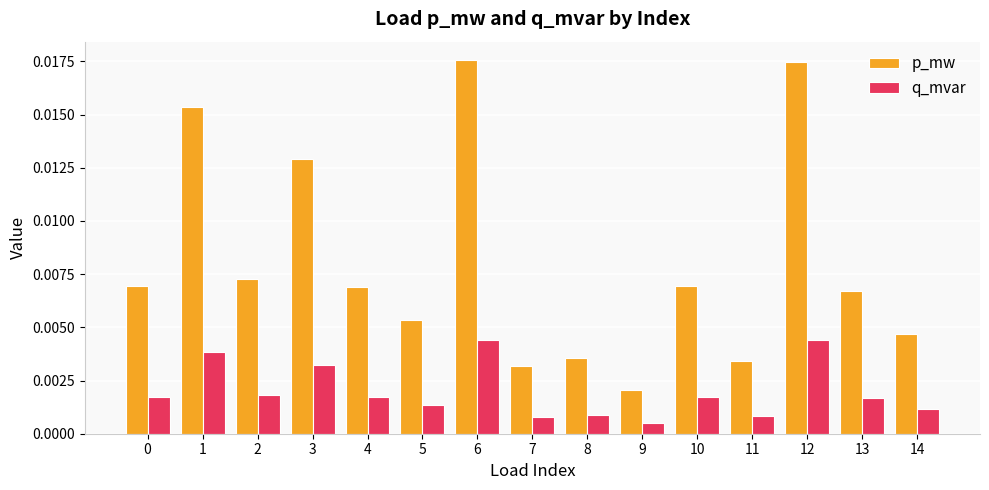

How many bars are there in total?

30